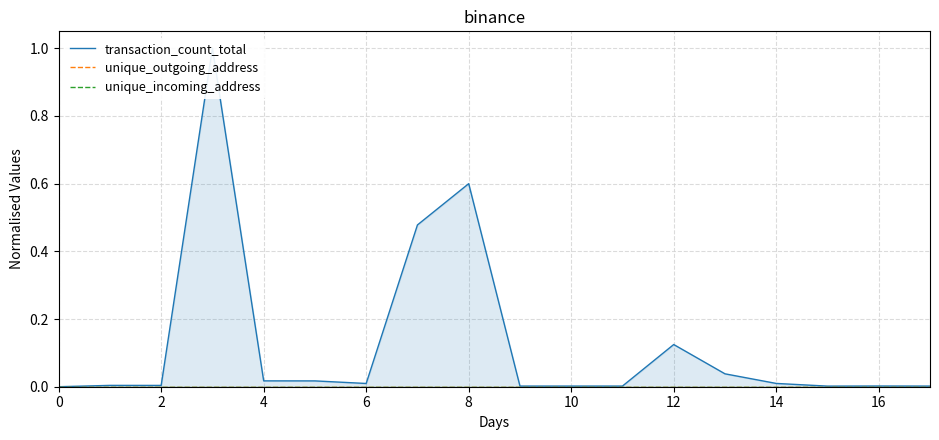

How many interior local peaks does the transaction_count_total series have?

5